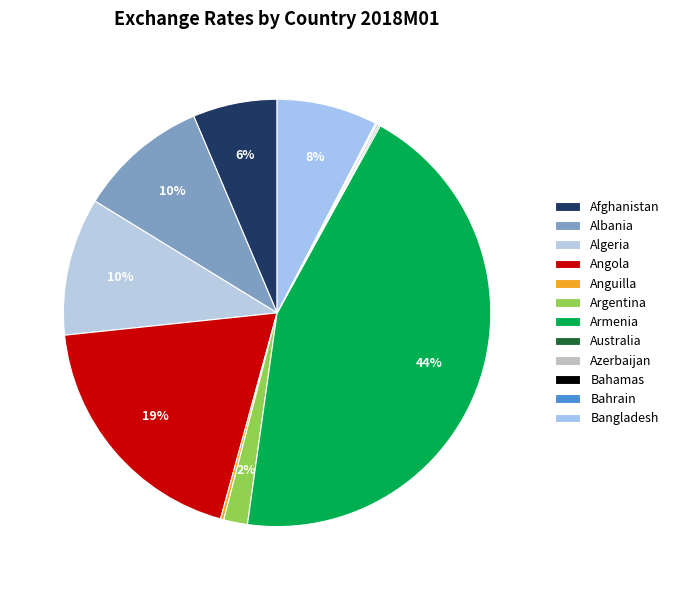

Which has a higher value, Bahrain or Argentina?

Argentina